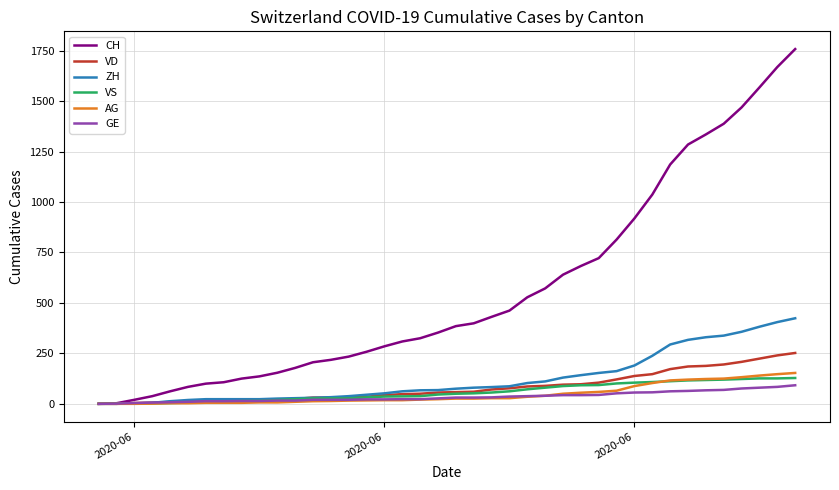

What is the maximum value shown in the chart?

1758